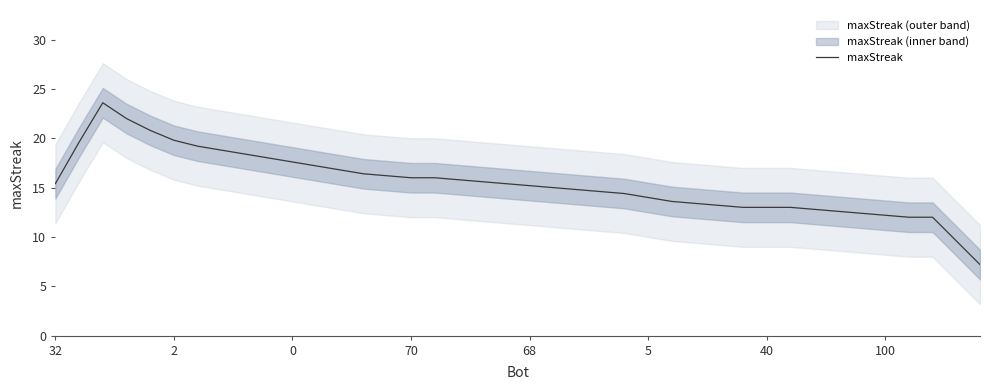

The chart shows a value of 14.0 at 25. True or false?

True